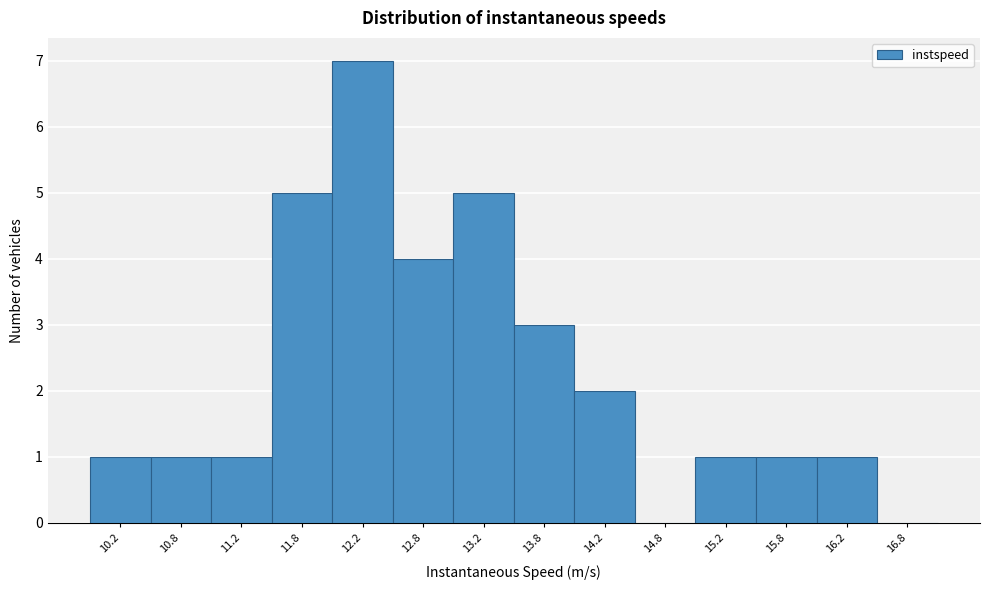

Reading left to right, transcribe this chart: for each bar, give the range it covers on the x-axis and its height. The values are not printed on the chart, so give them approximately, as read against the axis.

10.0 to 10.5: 1
10.5 to 11.0: 1
11.0 to 11.5: 1
11.5 to 12.0: 5
12.0 to 12.5: 7
12.5 to 13.0: 4
13.0 to 13.5: 5
13.5 to 14.0: 3
14.0 to 14.5: 2
14.5 to 15.0: 0
15.0 to 15.5: 1
15.5 to 16.0: 1
16.0 to 16.5: 1
16.5 to 17.0: 0